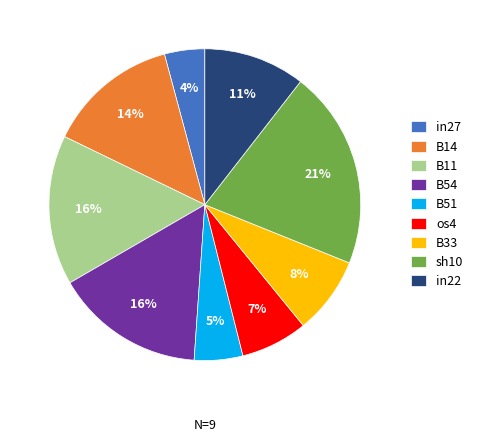

True or false: B54 accounts for 1% of the total.

False